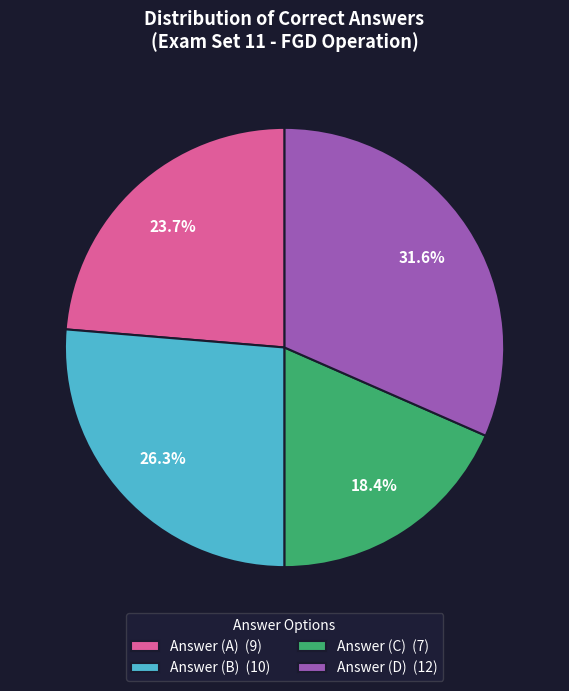

What percentage do Answer (B) (10) and Answer (A) (9) together represent?

50.0%